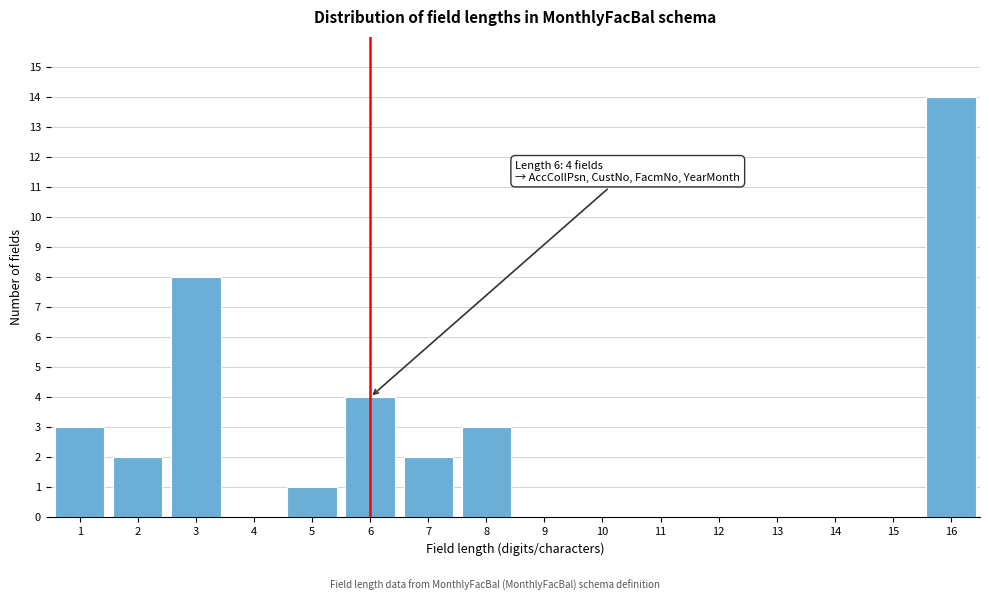

Which range on the x-axis has the tallest bar?

15.5 to 16.5